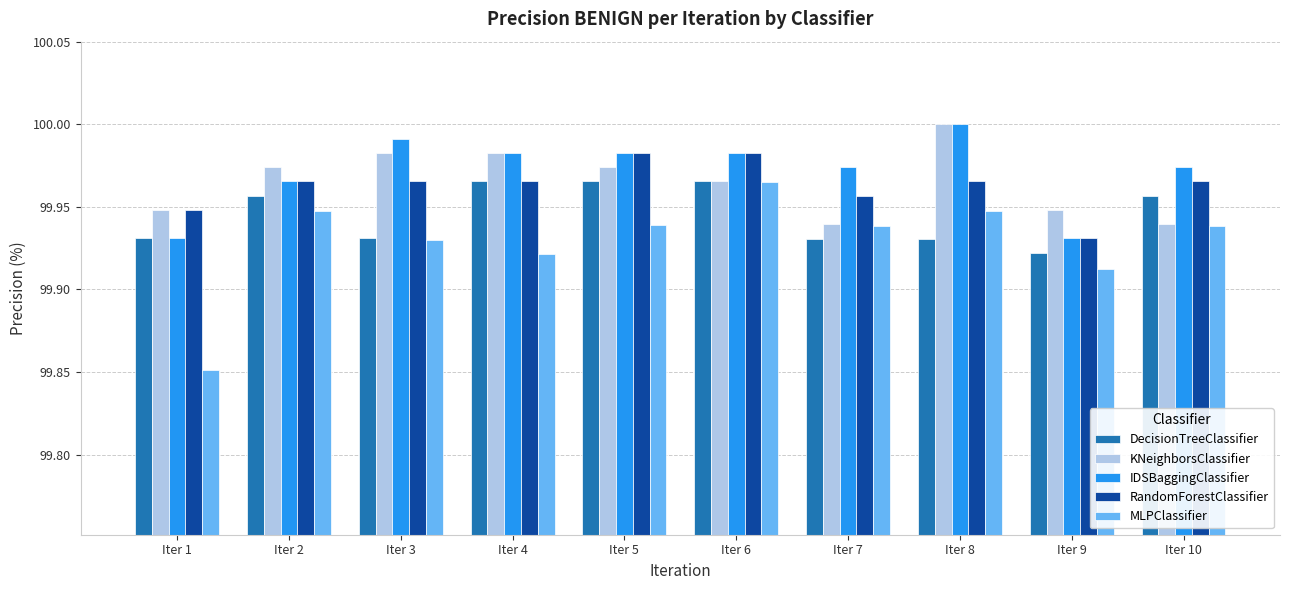

Which series changed the most between Iter 5 and Iter 9?

RandomForestClassifier